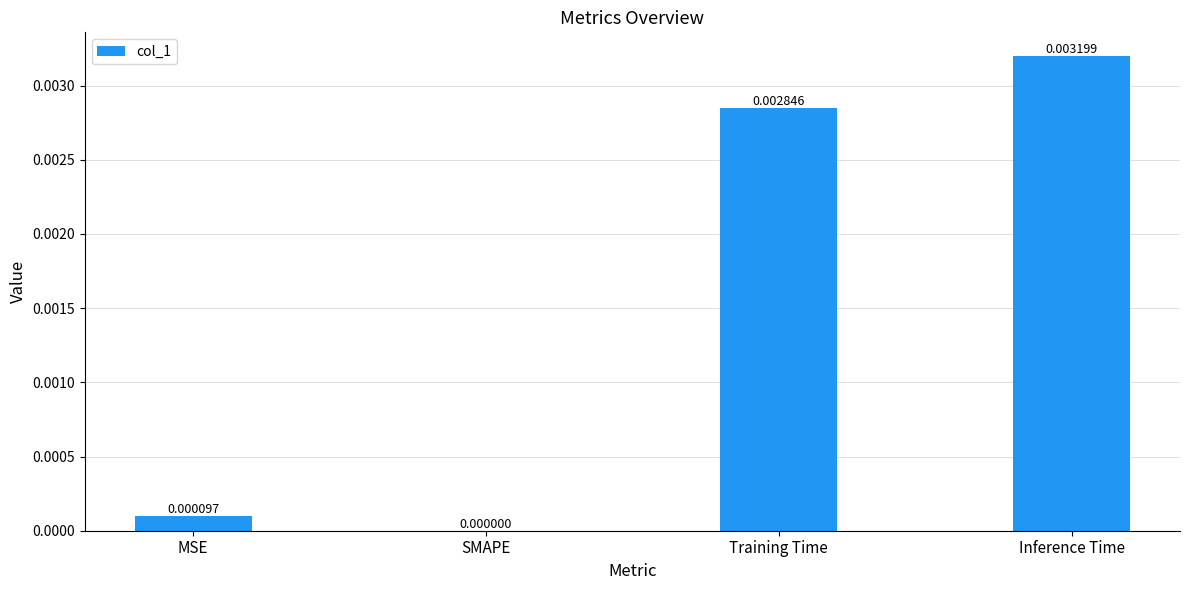

How many series are shown in this chart?

1